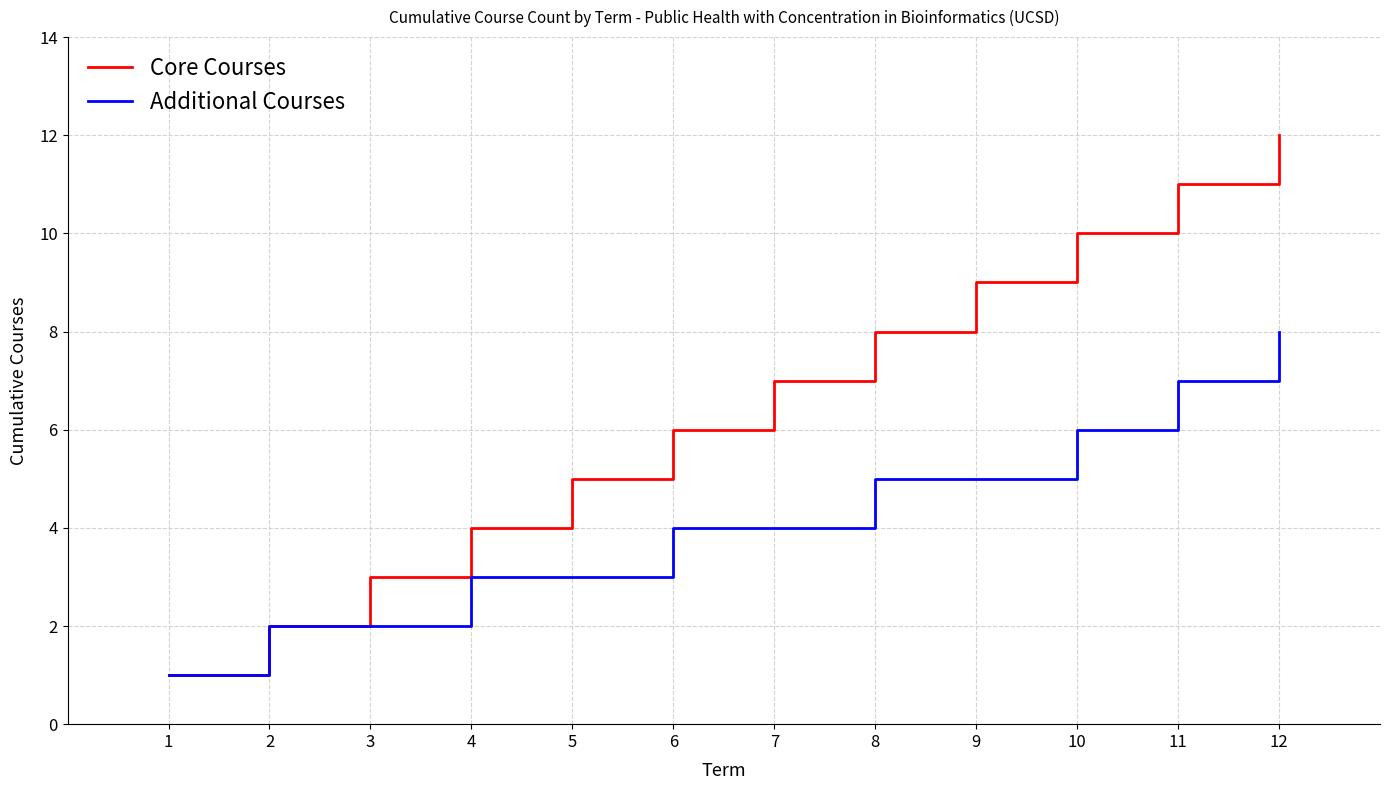

Rank the series at 10 from highest to lowest value.

Core Courses, Additional Courses